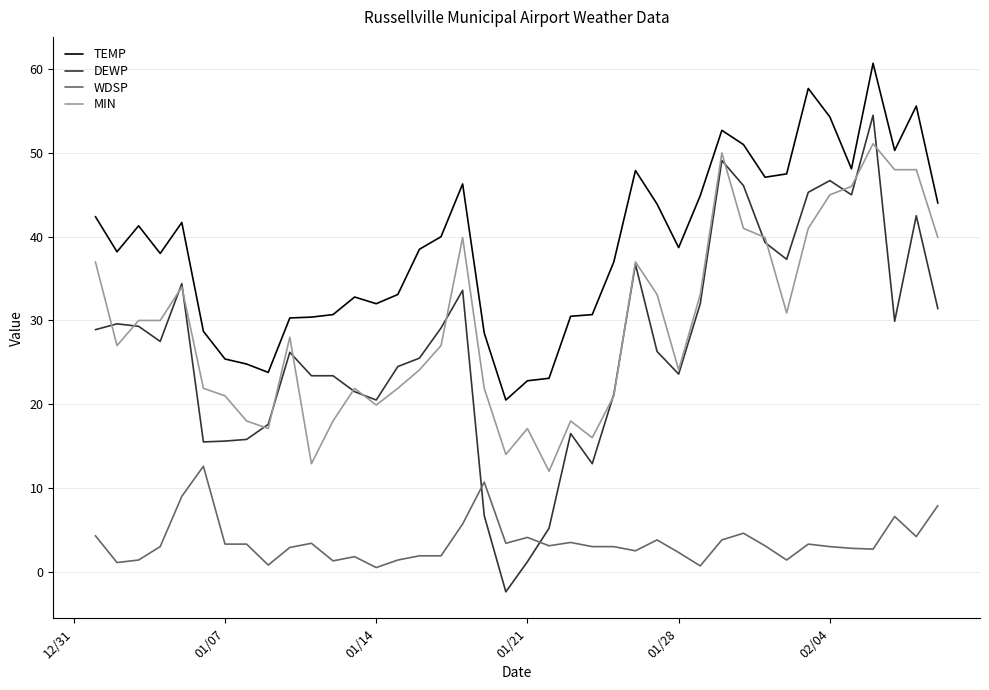

Does the chart display data point markers on the line(s)?

No